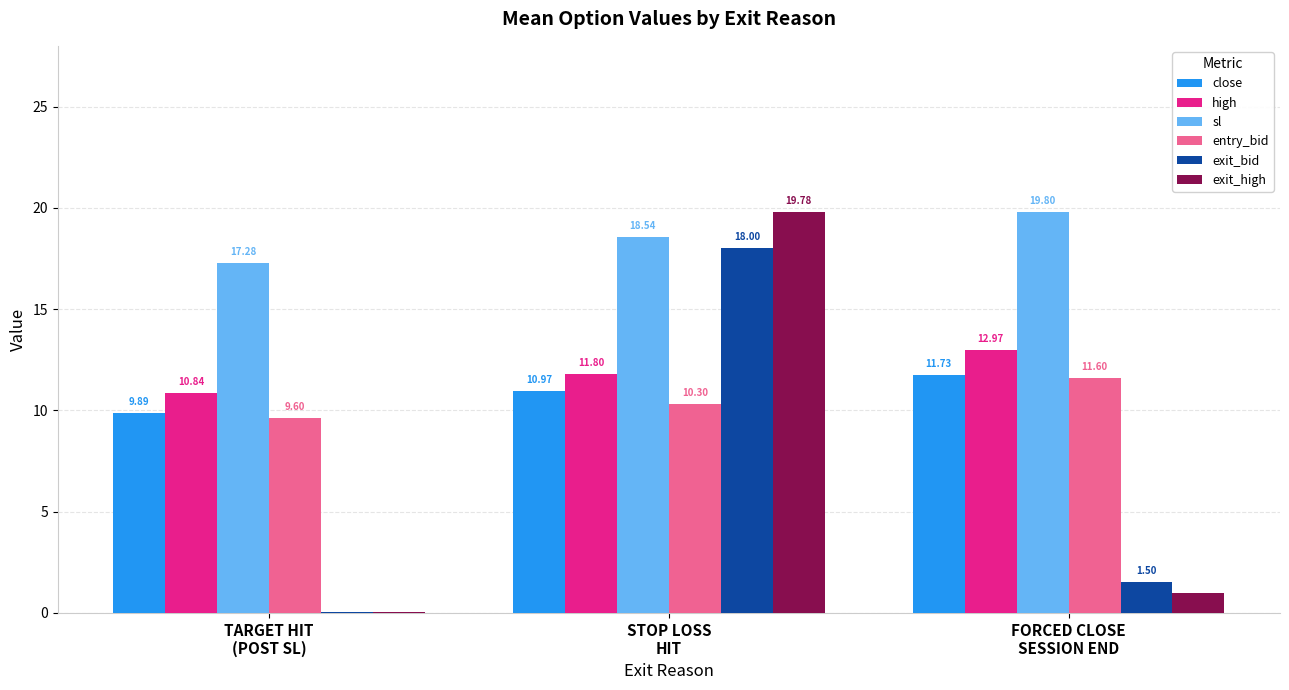

What is the sum of all close values?

32.6